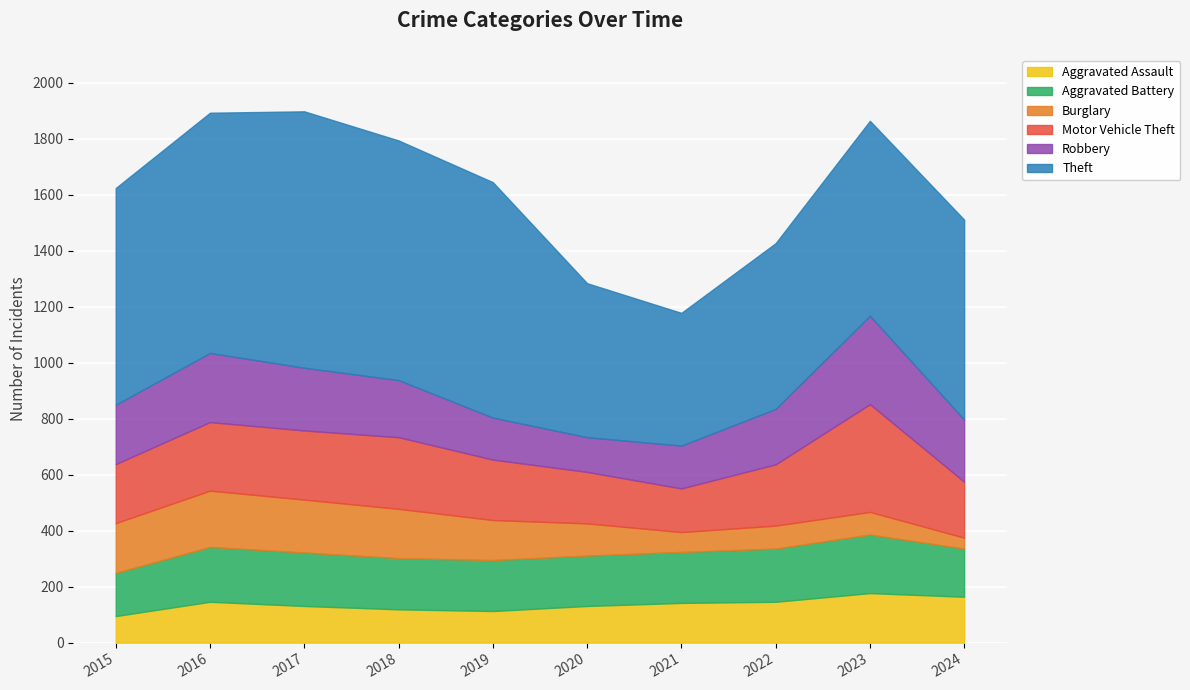

The Aggravated Assault series shows 146 at 2022. True or false?

True